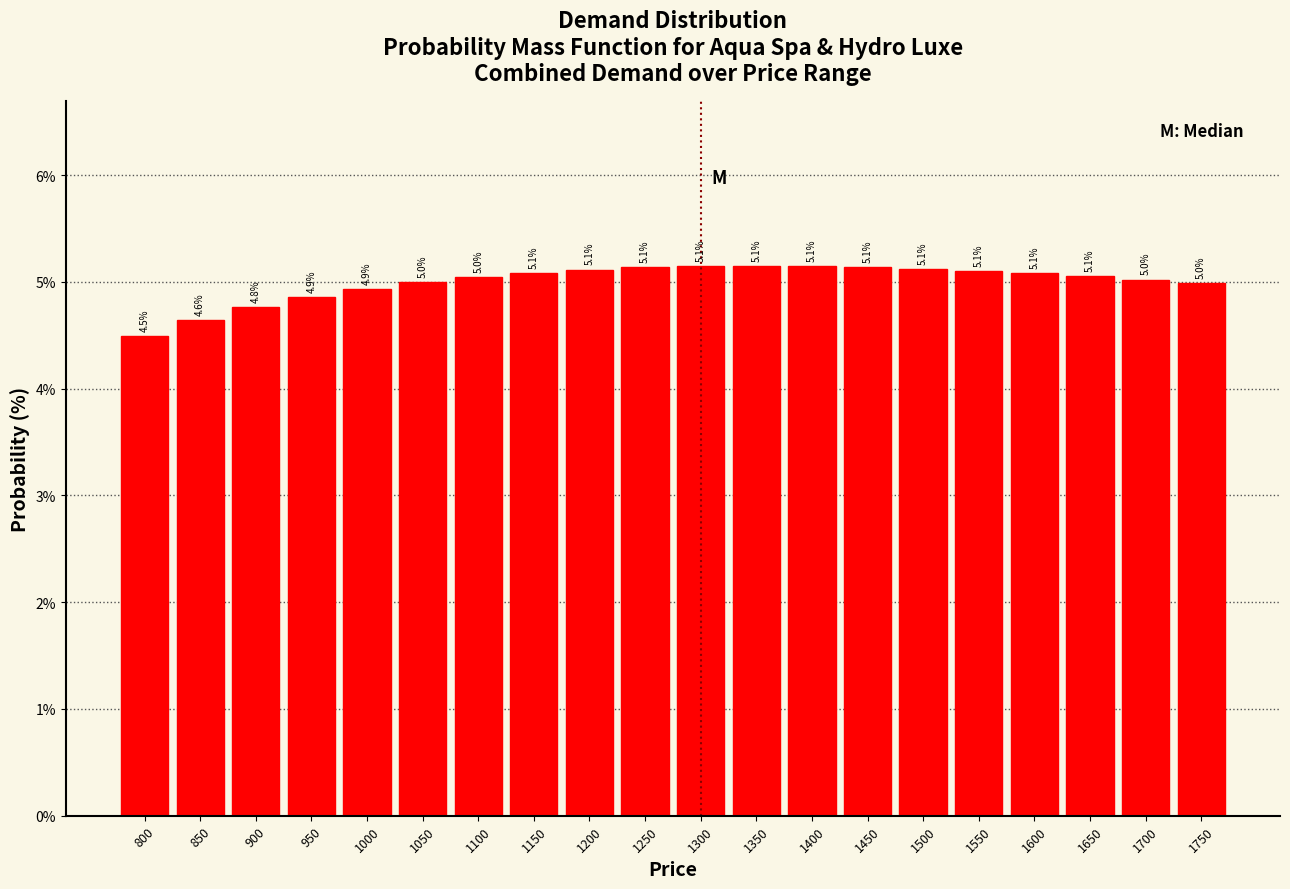

Reading left to right, list all the values displayed in this chart.

4.5	4.6	4.8	4.9	4.9	5.0	5.0	5.1	5.1	5.1	5.1	5.1	5.1	5.1	5.1	5.1	5.1	5.1	5.0	5.0